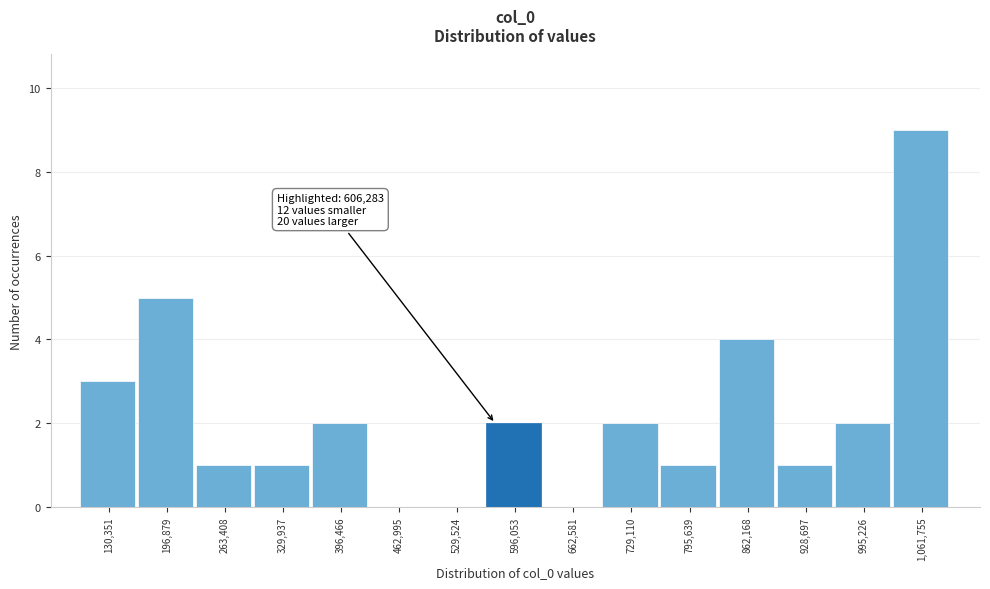

Reading right to left, list all the values displayed in this chart.

1,061,755=9	995,226=2	928,697=1	862,168=4	795,639=1	729,110=2	662,581=0	596,053=2	529,524=0	462,995=0	396,466=2	329,937=1	263,408=1	196,879=5	130,351=3